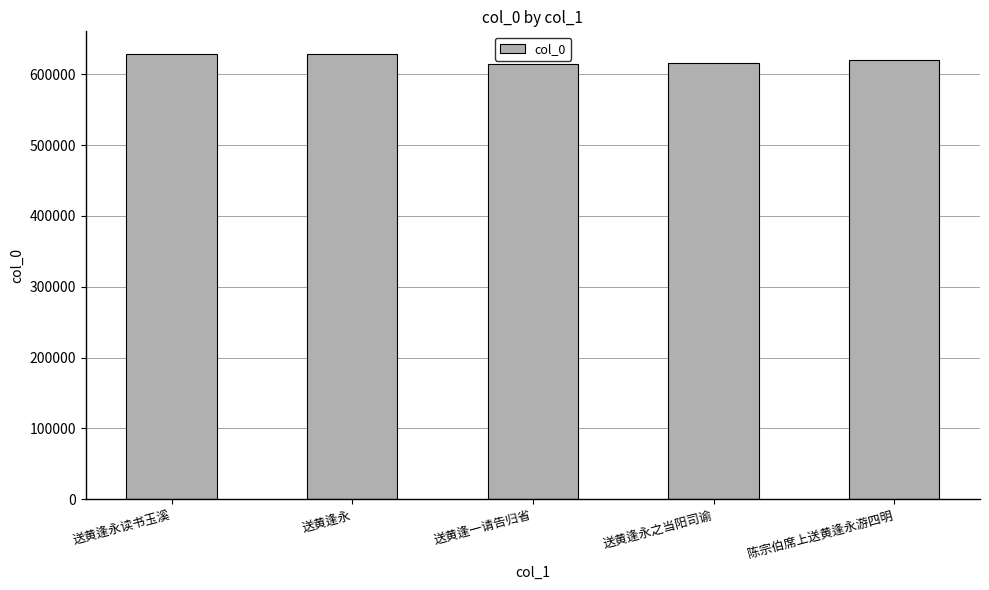

How many values are below 620074?

2